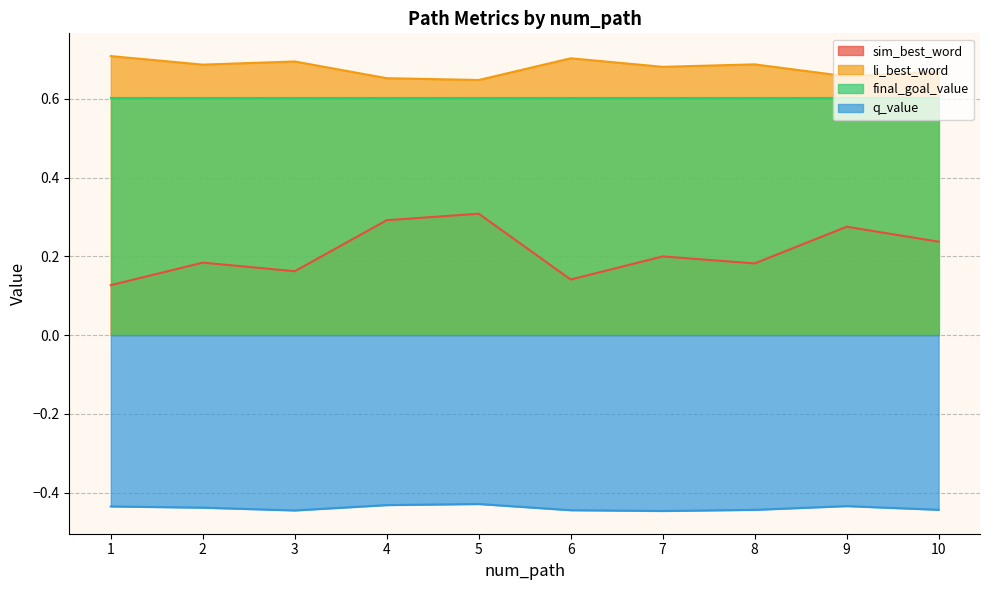

True or false: li_best_word and sim_best_word intersect in this chart.

False